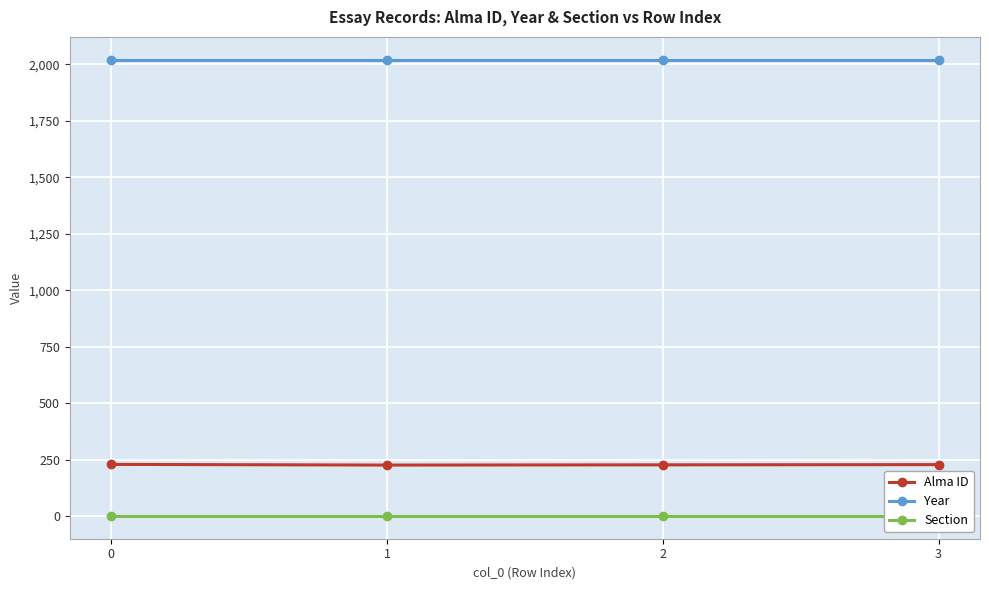

The value of Section at 0 is 1. True or false?

True